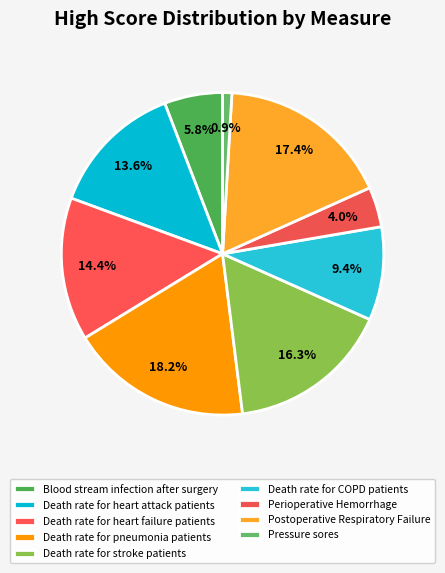

How many segments does this pie chart have?

9